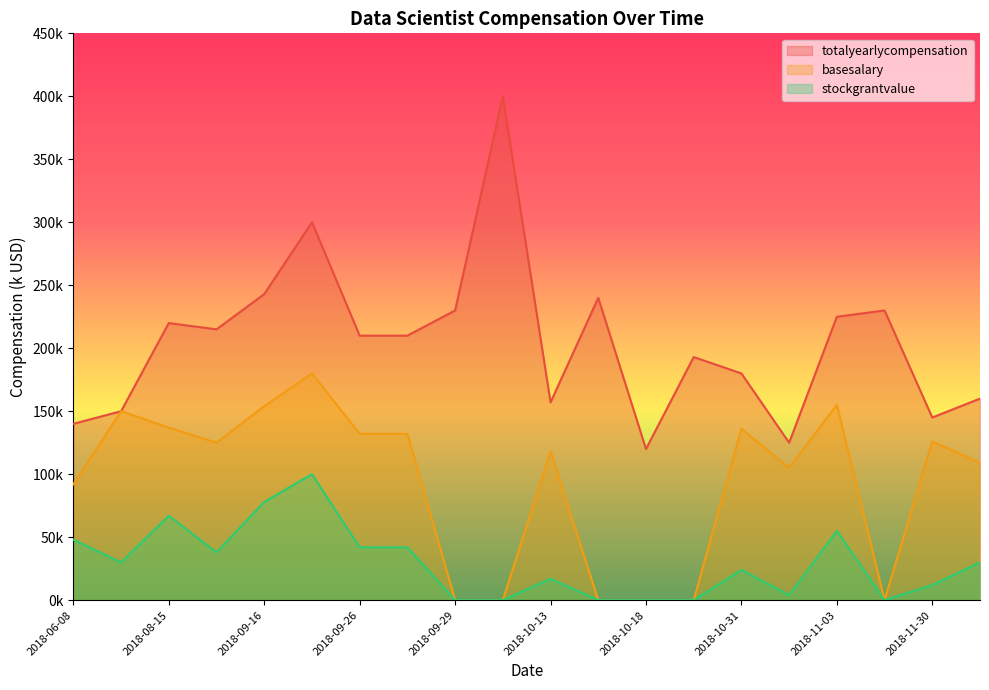

Is it true that totalyearlycompensation equals 323 at 2018-09-29?

False